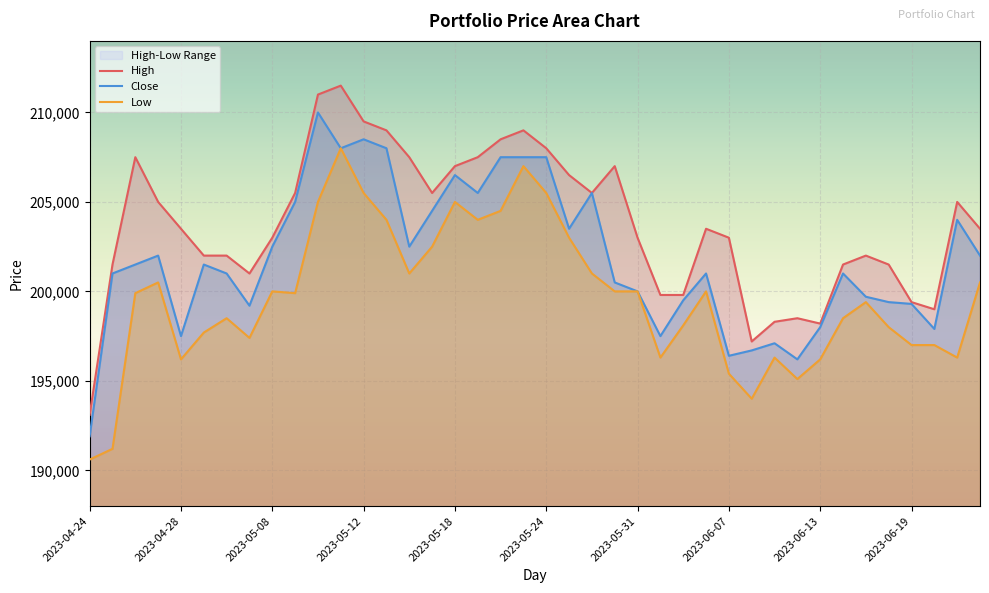

What is the difference between the second highest and minimum values in the High series?

17900